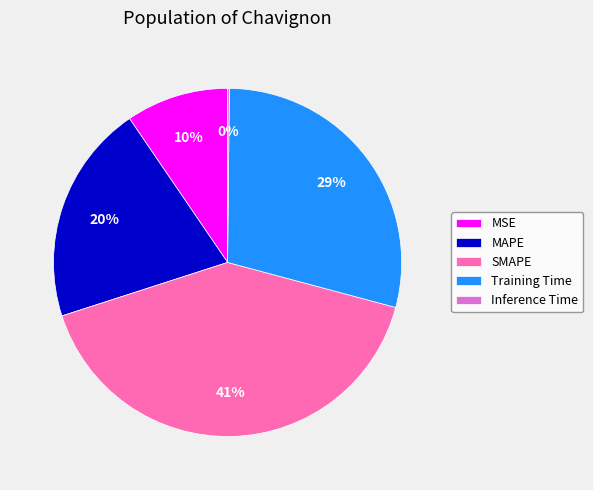

What is the ratio of the value at MSE to the value at MAPE?

0.5